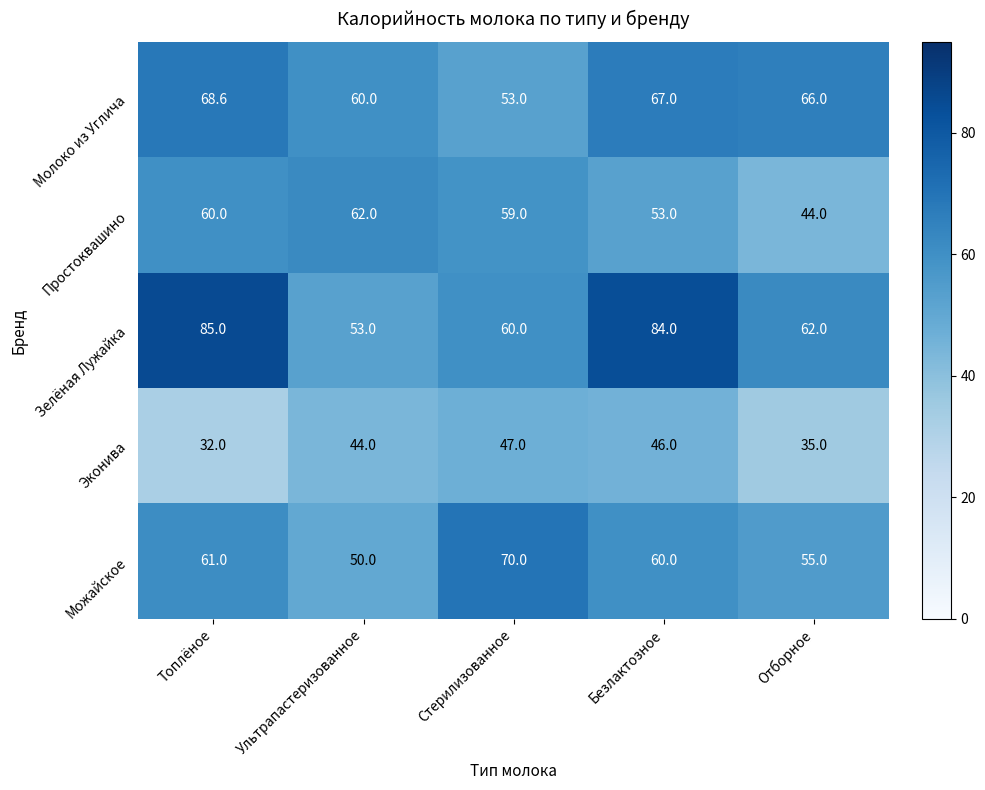

What is the average value of the Зелёная Лужайка series?

68.8